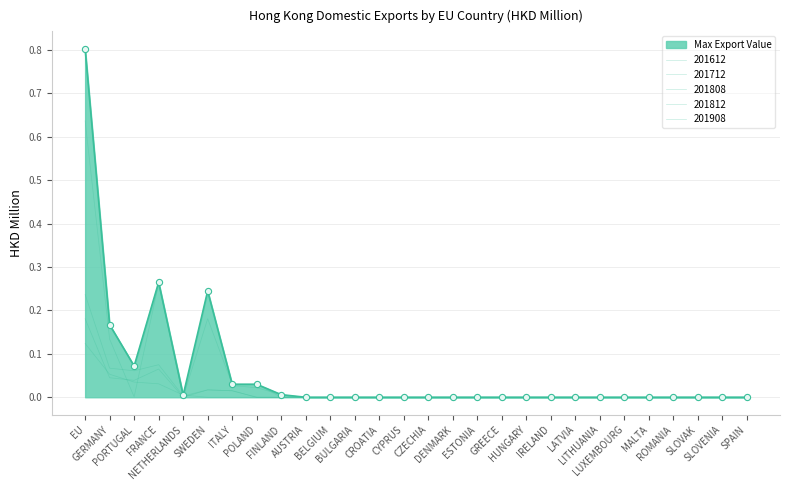

Is the value of 201808 at BELGIUM greater than the value of 201712 at CZECHIA?

No